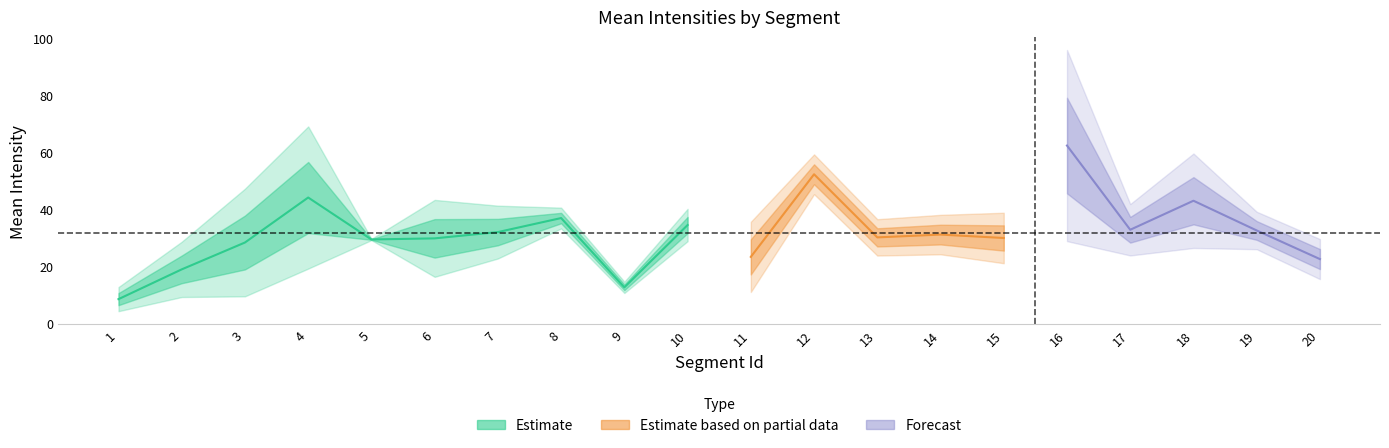

At which label is Mean_I1 closest to 44?

16